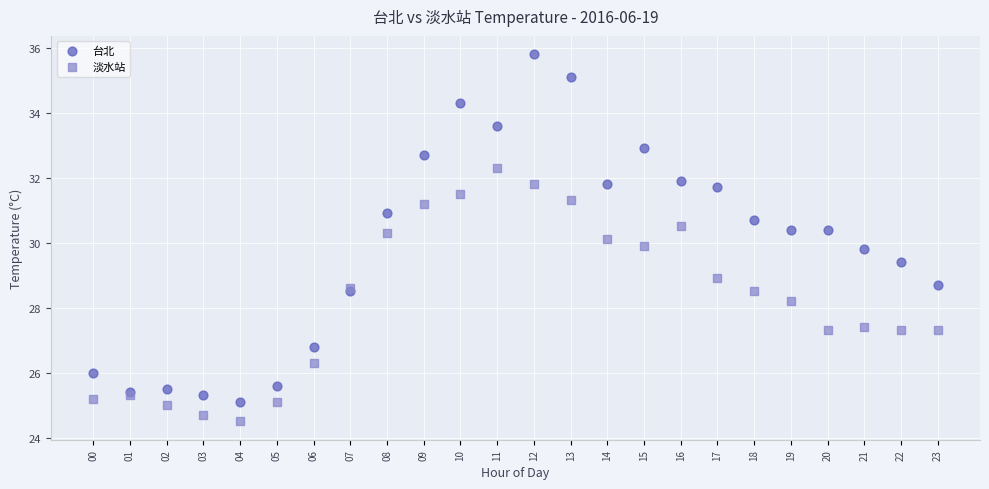

Which series reaches the minimum Y coordinate?

淡水站